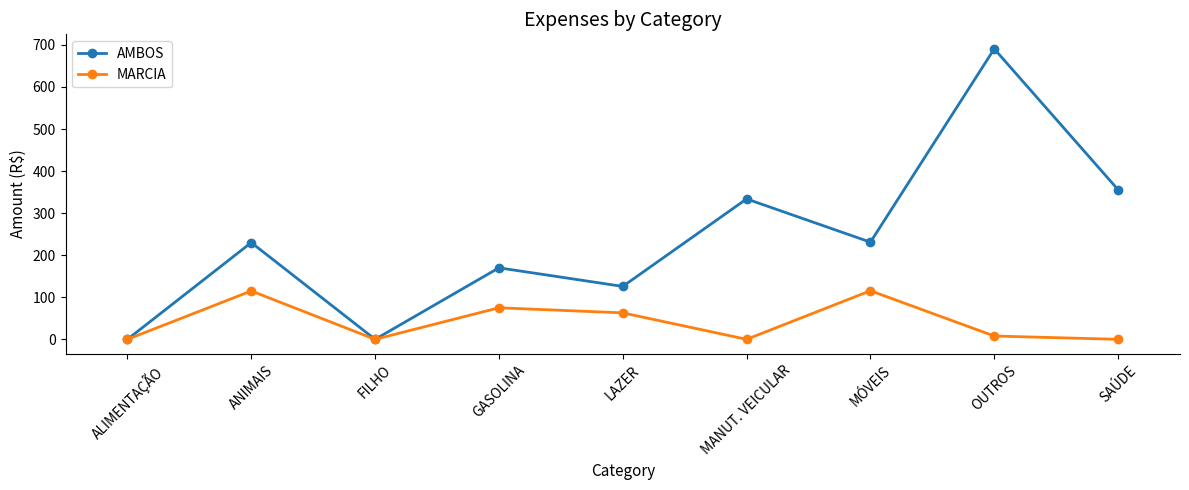

At MÓVEIS, list the series in order from smallest to largest.

MARCIA, AMBOS